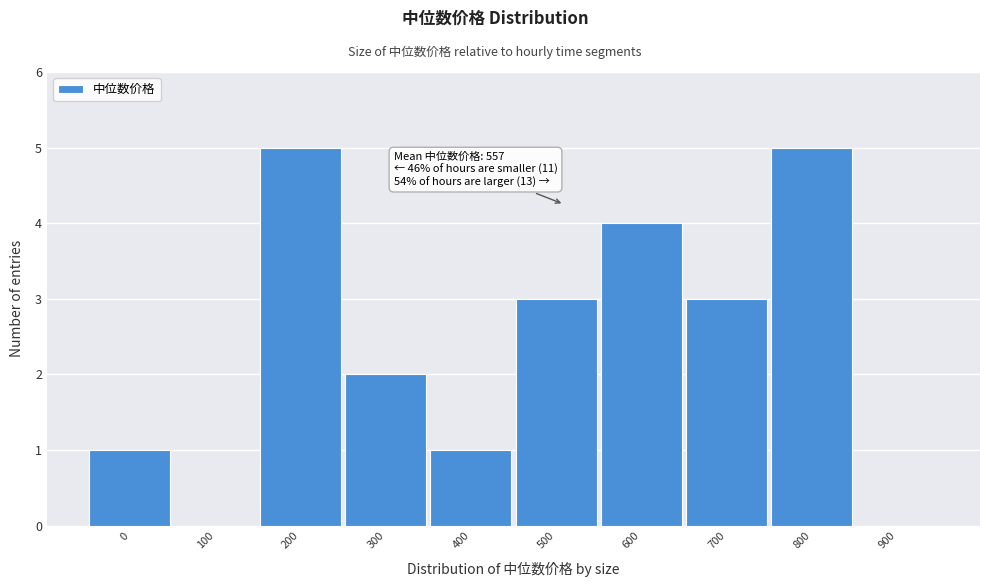

Reading right to left, what are all the values shown in this chart?

900=0	800=5	700=3	600=4	500=3	400=1	300=2	200=5	100=0	0=1